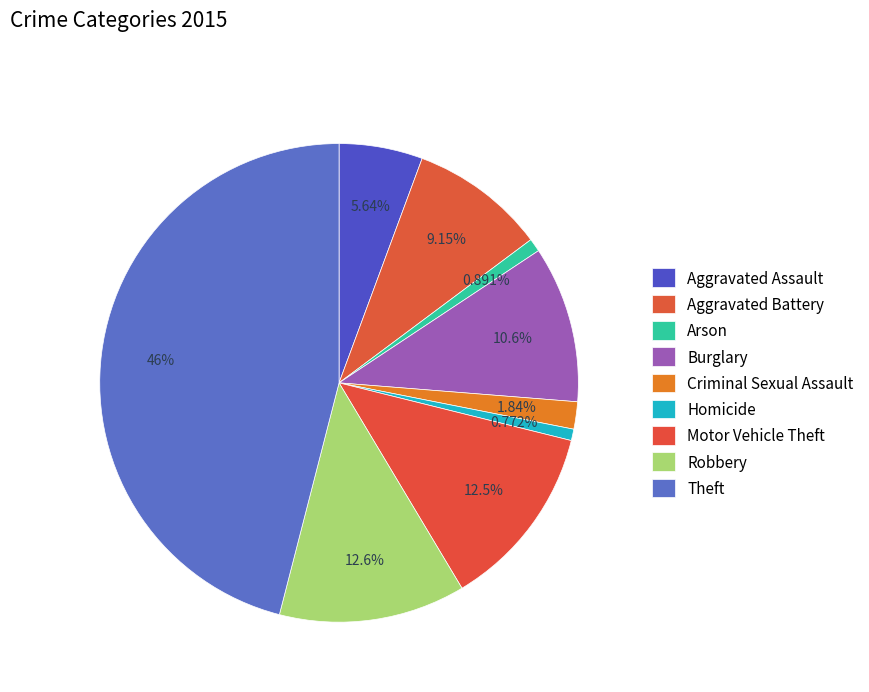

Does Burglary account for over 50% of the chart?

No